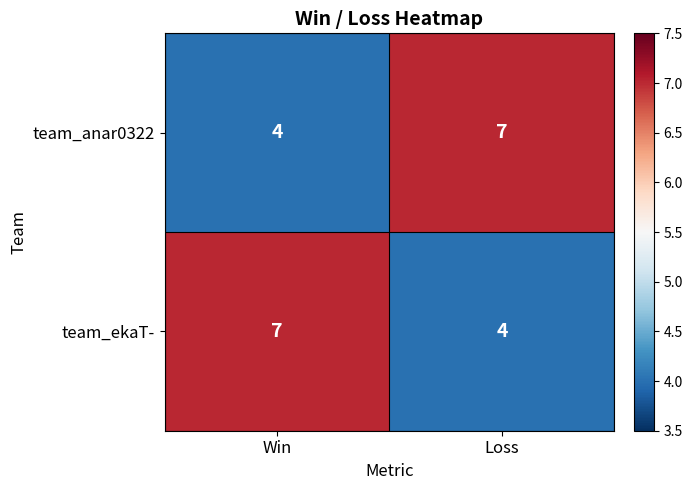

Count the number of categories in the chart.

2